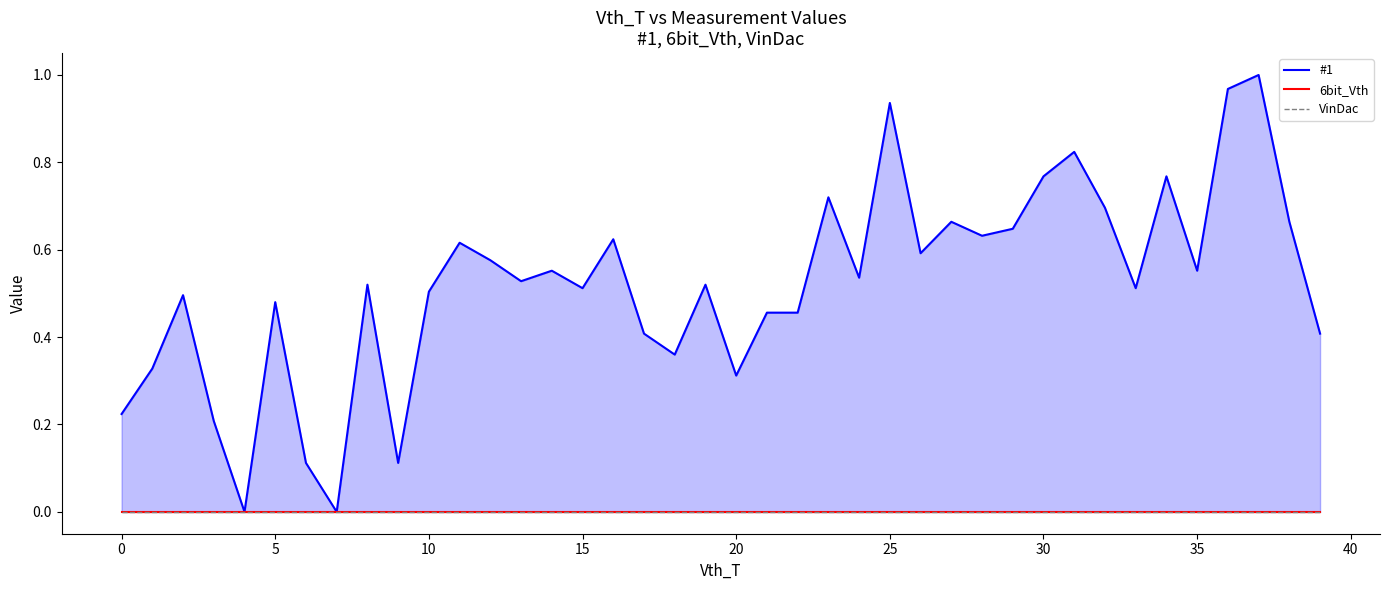

Between 11 and 31, which series saw the biggest shift?

#1